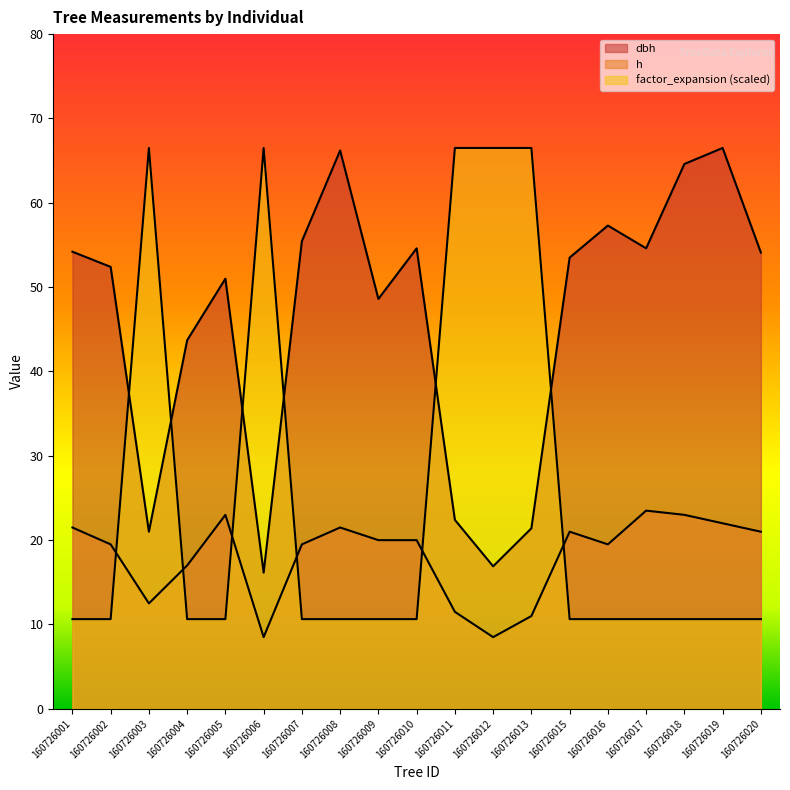

The factor_expansion series shows 10.6 at 160726020. True or false?

True